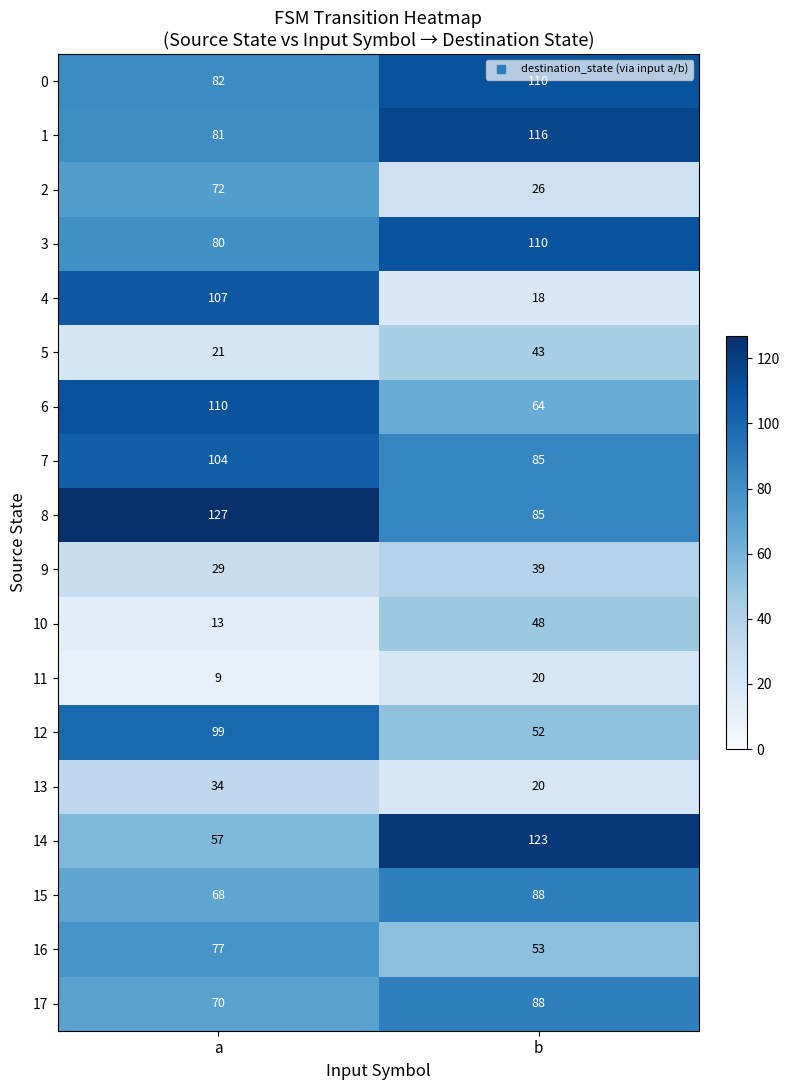

At how many categories does at least one series exceed 60?

2